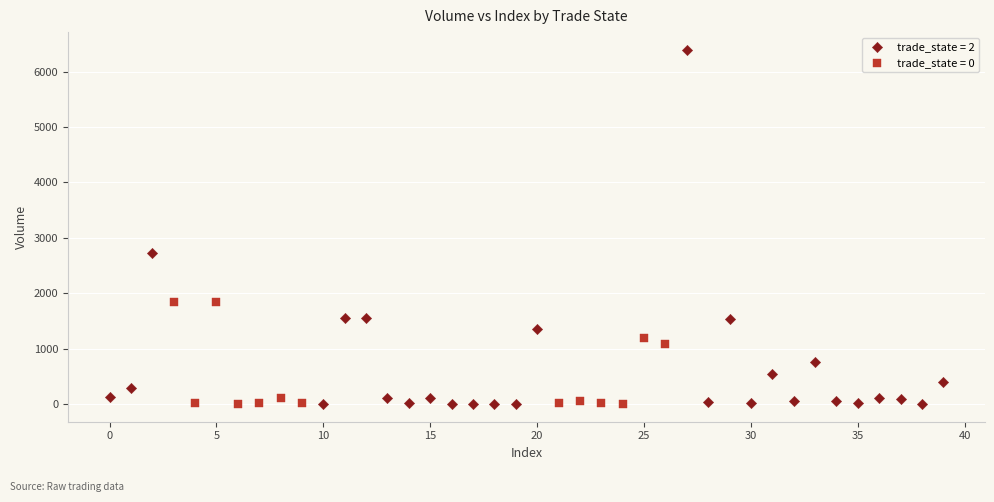

Which series has the widest spread of Y values?

trade_state = 2